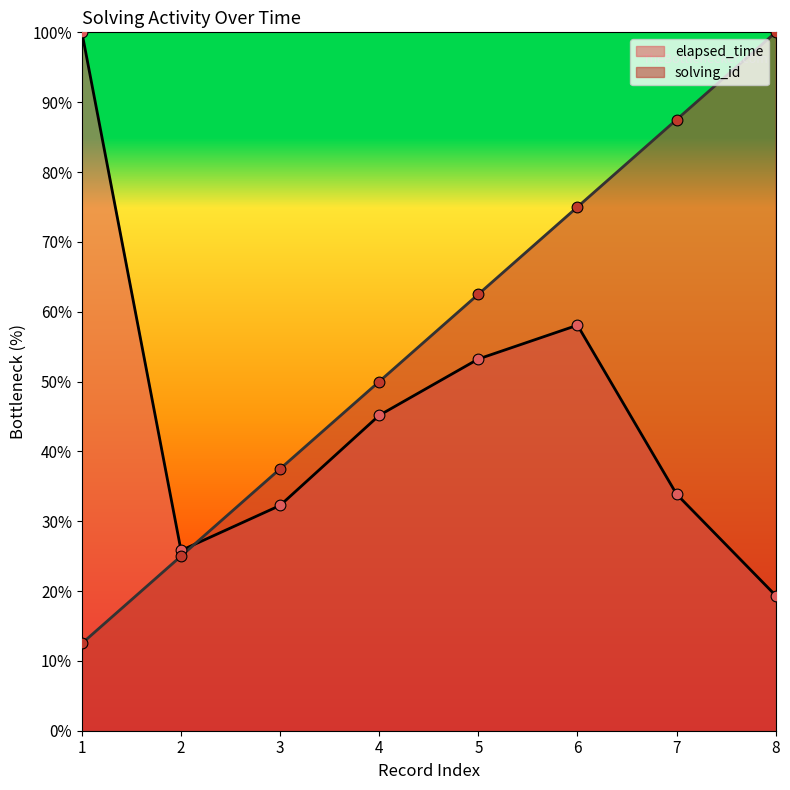

Which series contains the highest Y value?

solving_id